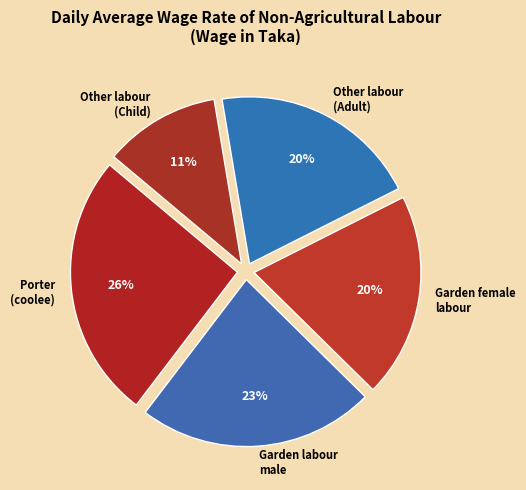

Count the number of slices in the pie.

5